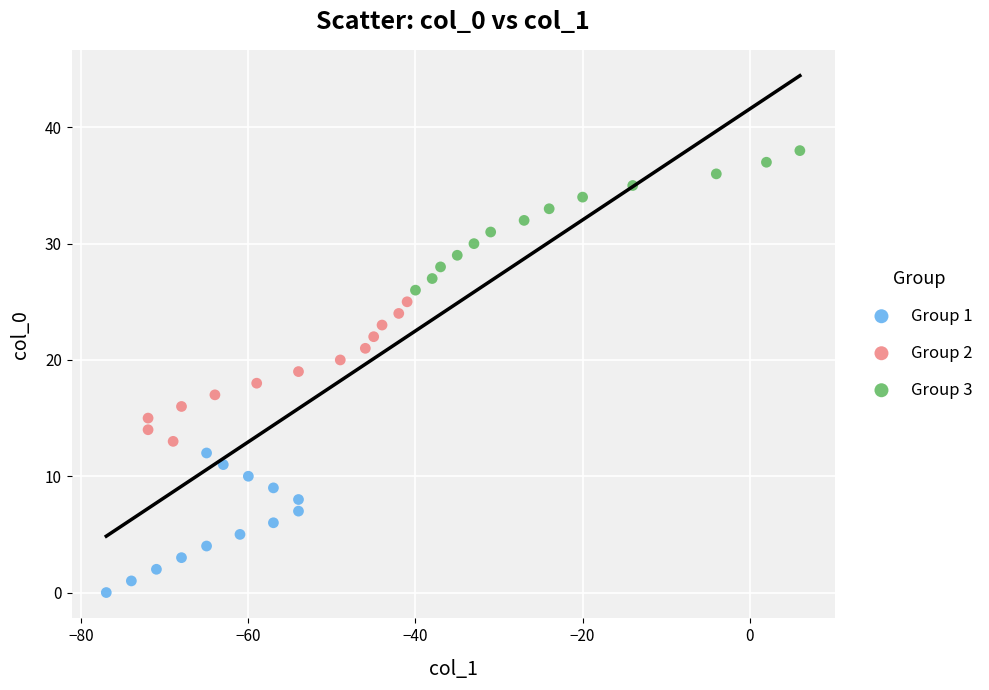

Which series reaches the maximum Y coordinate?

Group 3